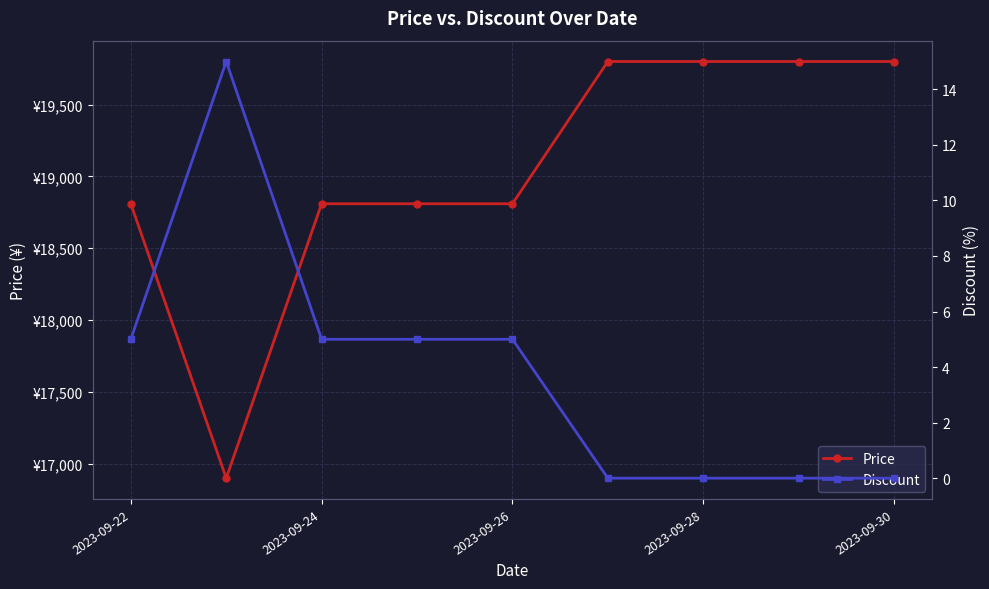

What is the difference between the maximum and minimum values in the Discount series?

15